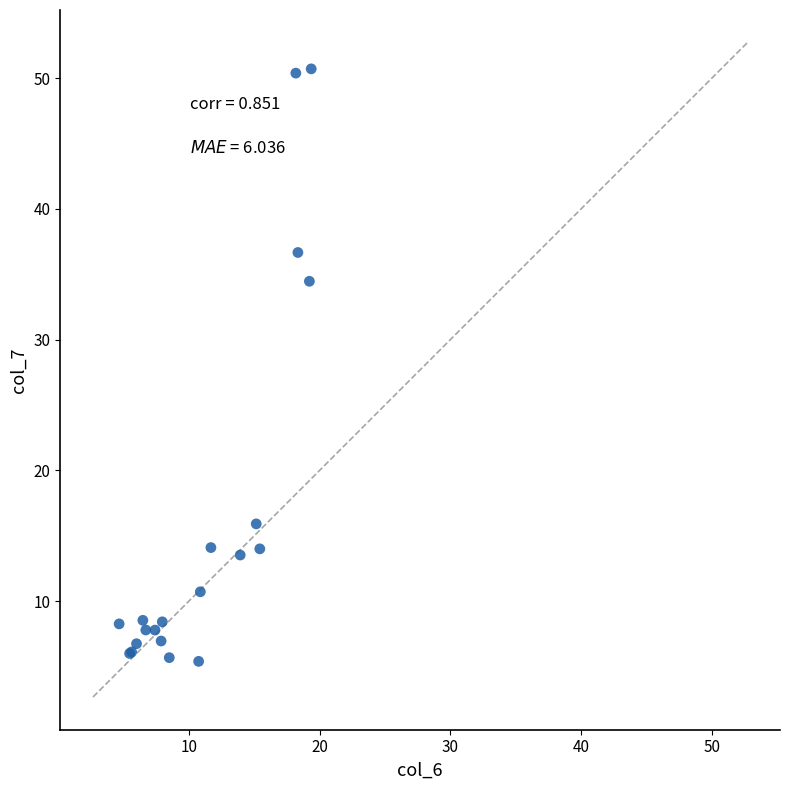

What Y value in the scatter plot is closest to 28?

34.5